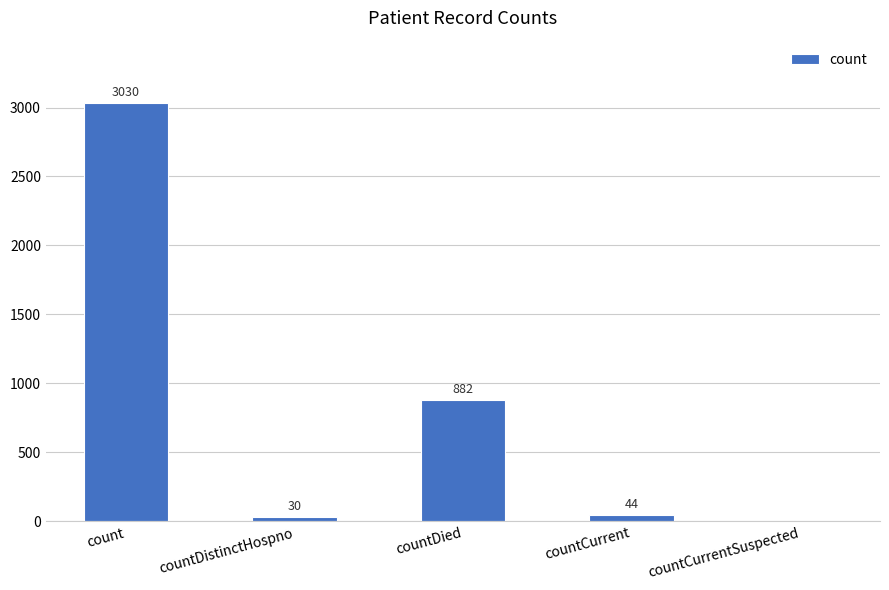

At which category does the chart reach its peak across all series?

count